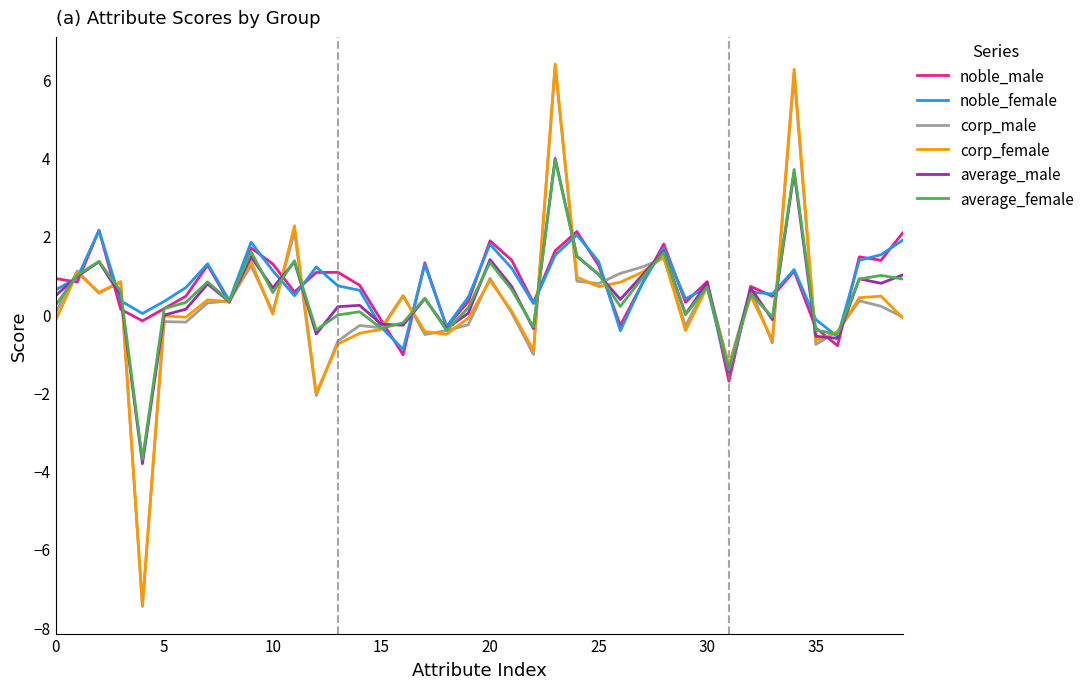

Which series has the widest spread of values?

corp_female